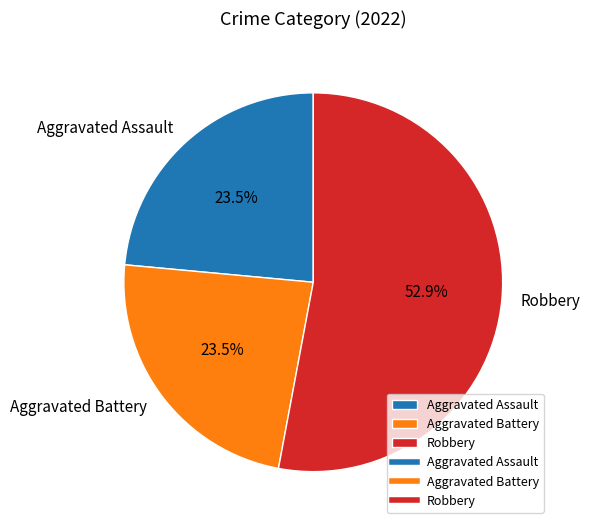

What percentage is NOT represented by Aggravated Battery?

76.5%